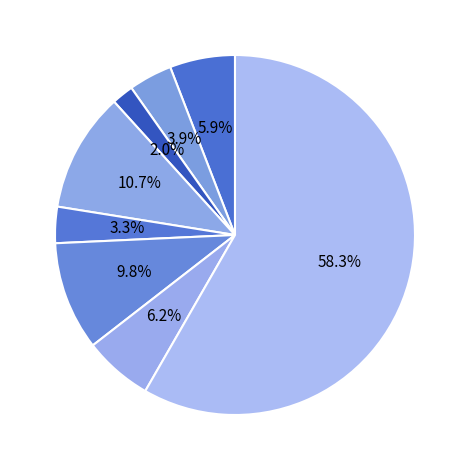

How many segments does this pie chart have?

8